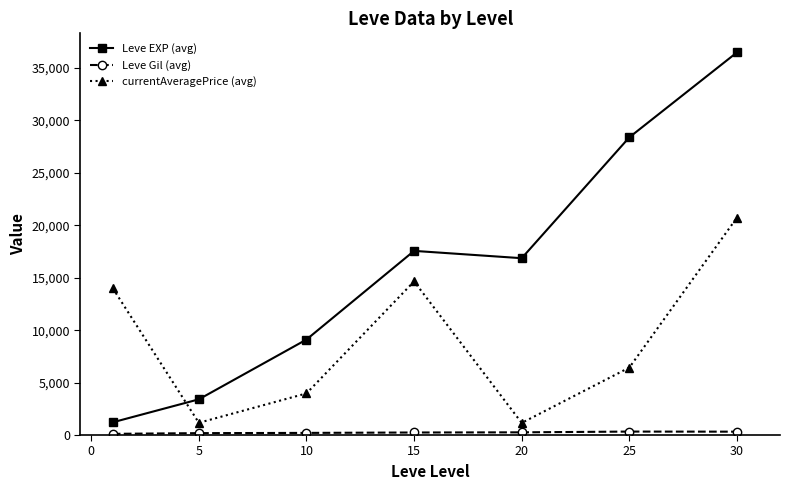

What is the value of the currentAveragePrice (avg) point at the 1st from the left?

14004.4